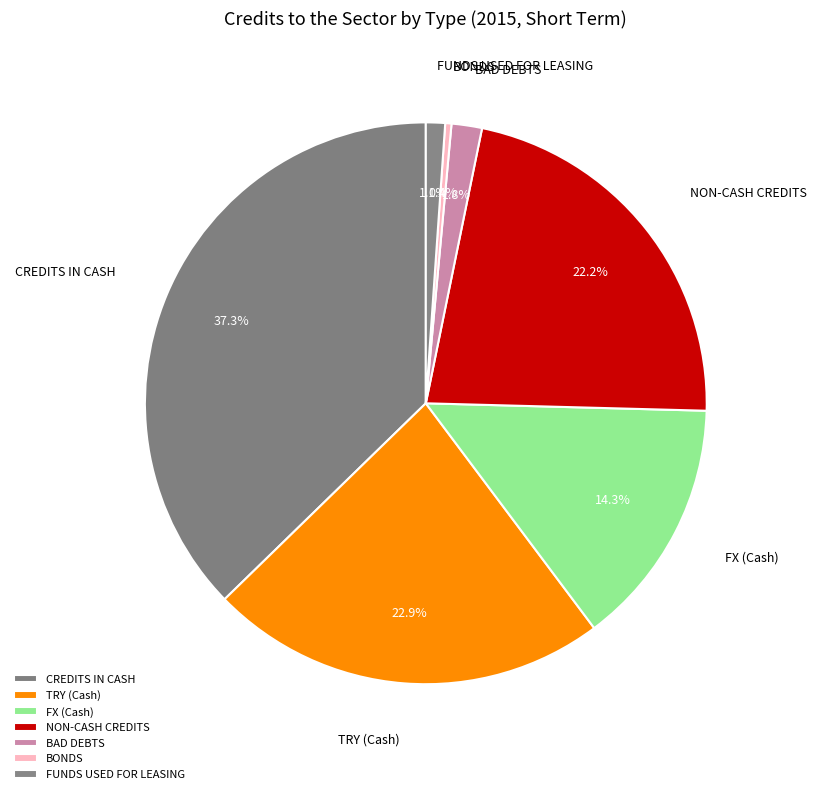

Is there a majority slice in this chart?

No